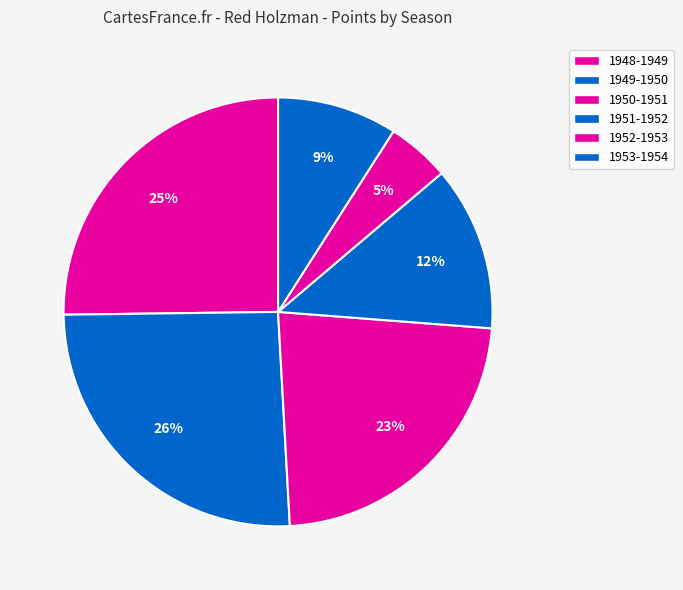

How many slices are in this pie chart?

6